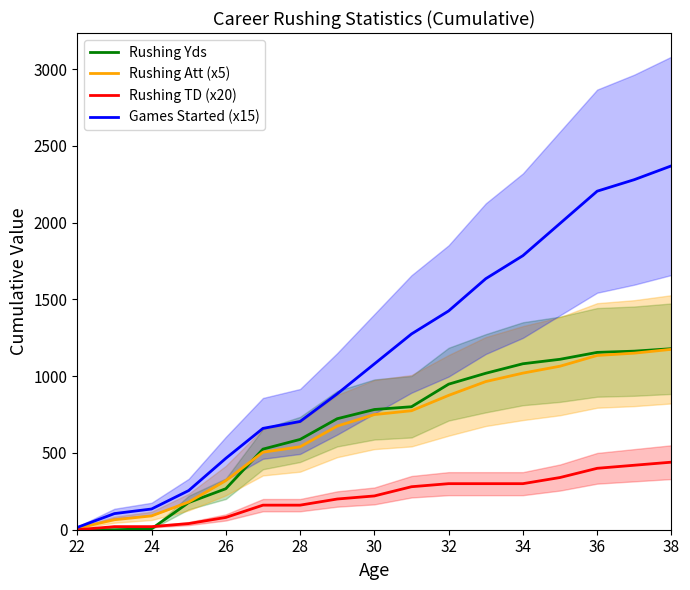

The value of Rushing Att (x5) at 32 is 582. True or false?

False